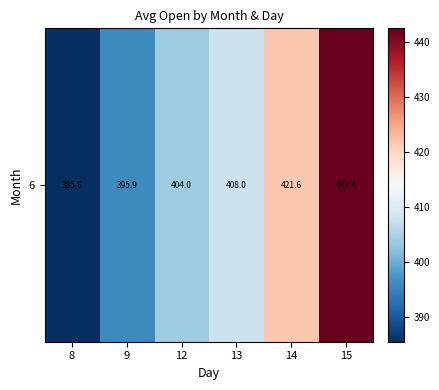

Reading left to right, what are all the values shown in this chart?

8=385.6	9=395.9	12=404.0	13=408.0	14=421.6	15=442.4